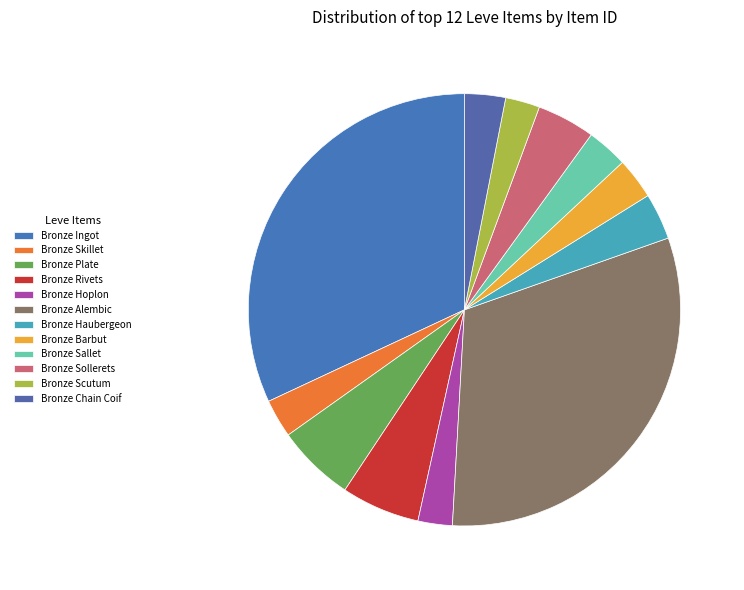

Is it true that Bronze Barbut is 1% of the pie?

False